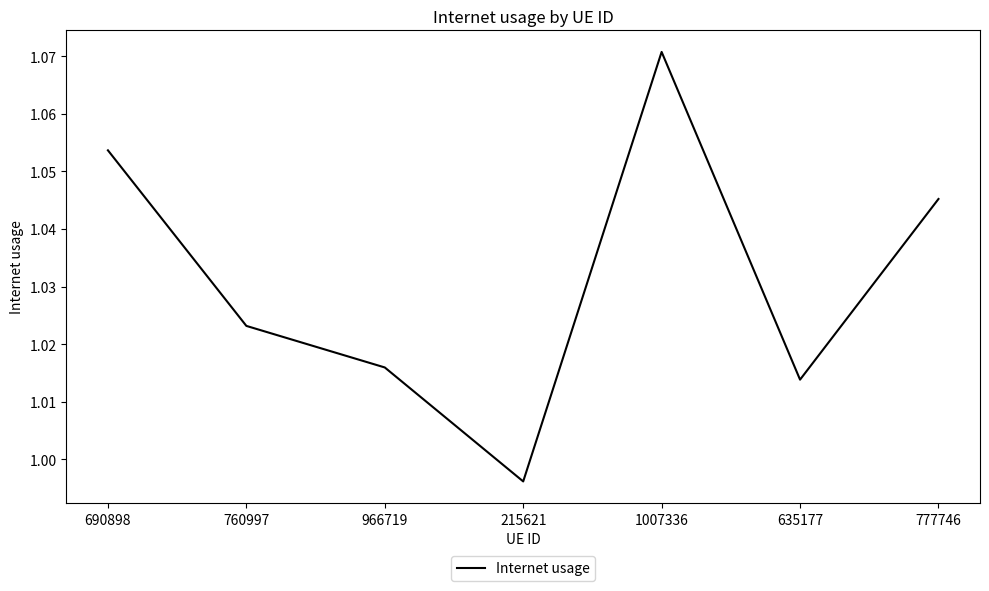

What position from the right is 966719?

5